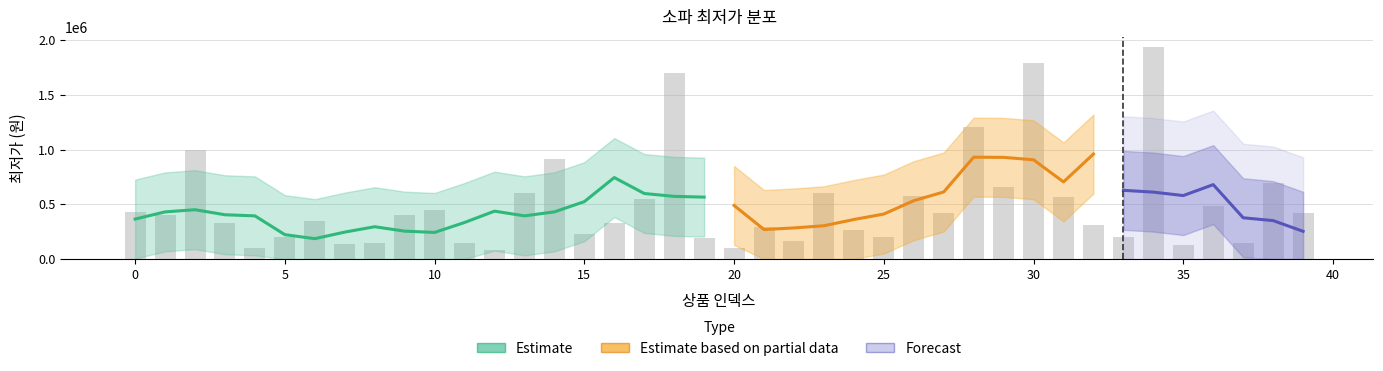

Reading left to right, list all the values displayed in this chart.

0=429000	1=399000	2=999000	3=328000	4=99000	5=199000	6=348000	7=141200	8=145000	9=399000	10=444000	11=146240	12=82650	13=599000	14=916800	15=229000	16=328000	17=549500	18=1699000	19=189000	20=97665	21=294000	22=169000	23=599600	24=261680	25=198000	26=579000	27=418000	28=1209990	29=659000	30=1786470	31=571000	32=306900	33=199000	34=1933750	35=129000	36=489000	37=149000	38=699000	39=420000